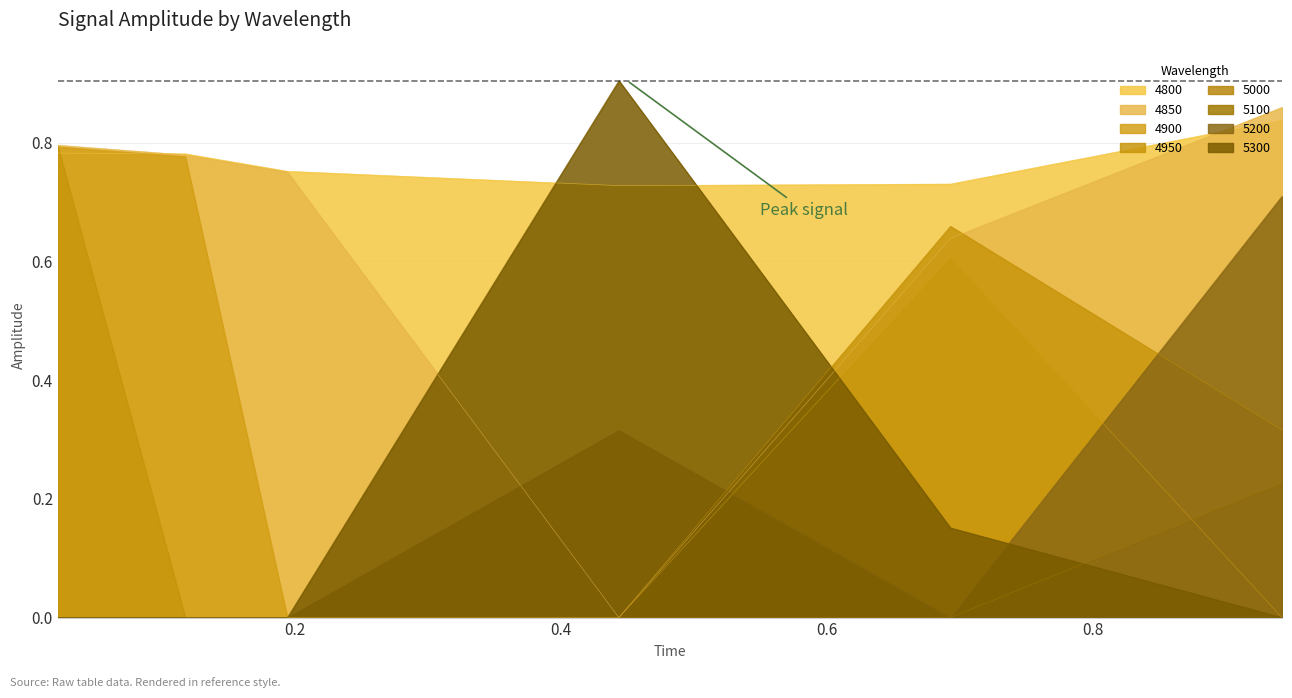

What is the value of the 4850 point at the 1st from the left?

0.8